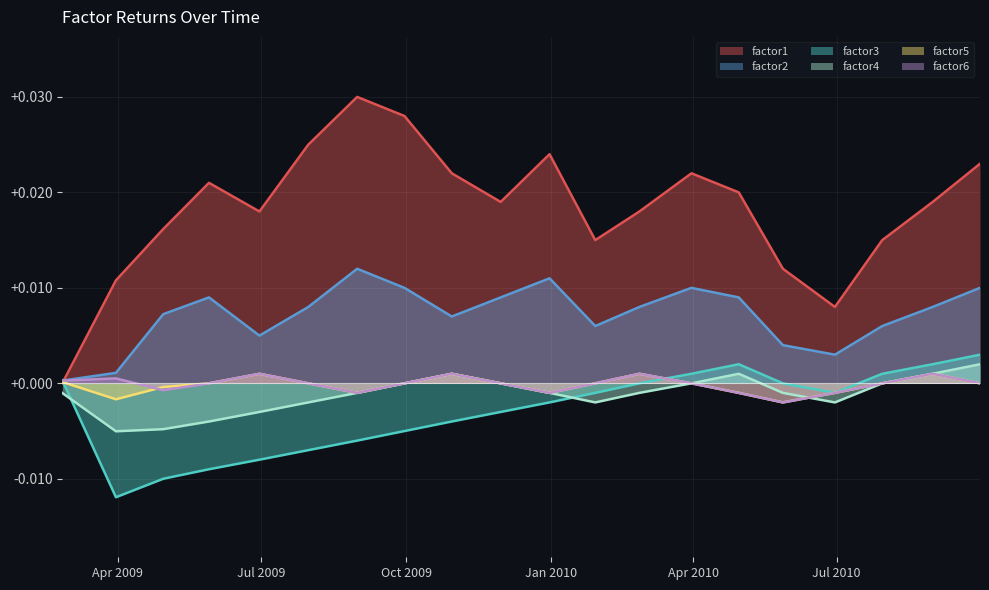

Which series has the largest range (max minus min)?

factor1